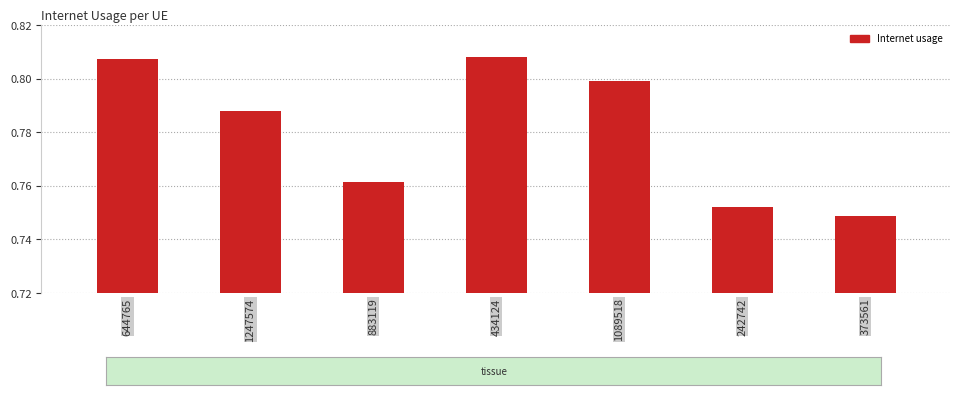

At which label is the value closest to 0?

373561